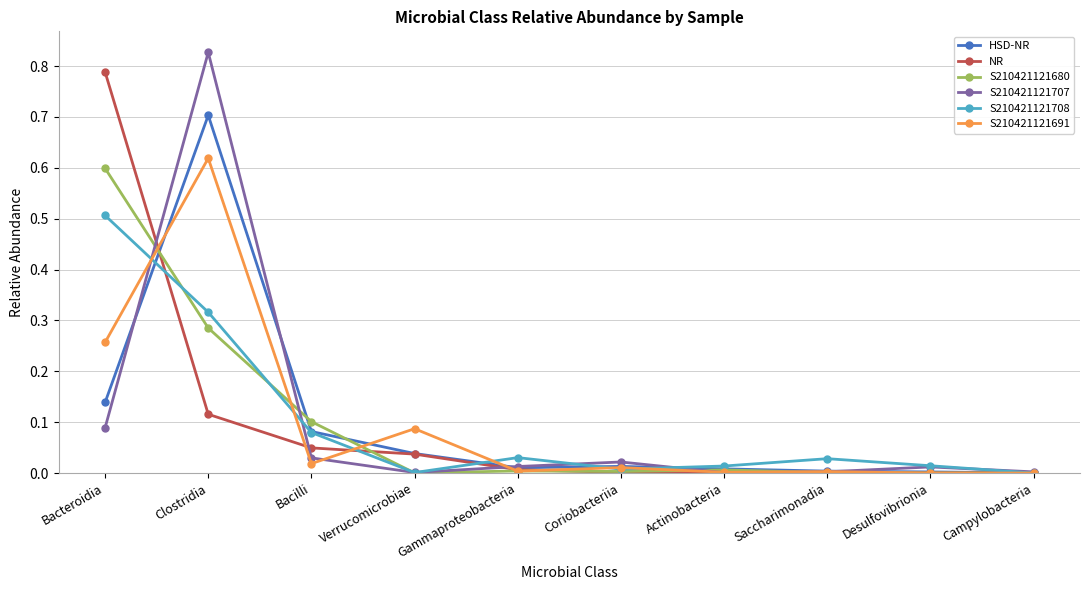

What is the label of the 8th point from the right?

Bacilli